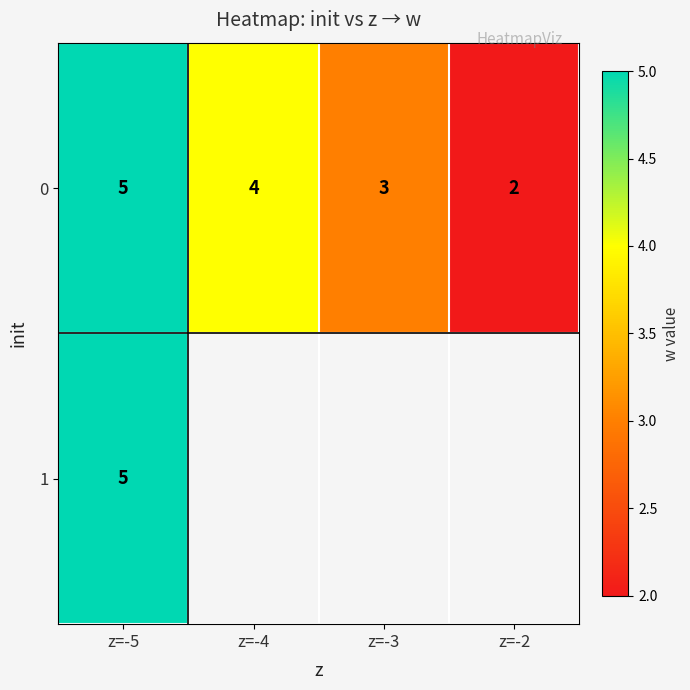

List the labels in order of 0 value, largest first.

z=-5, z=-4, z=-3, z=-2